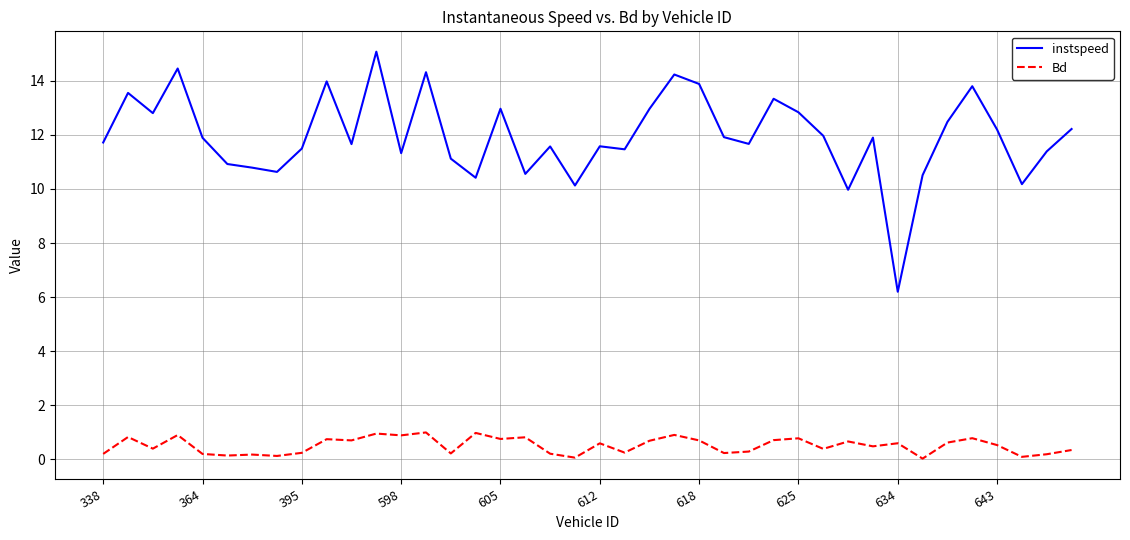

How many values in the instspeed series are below 11?

10